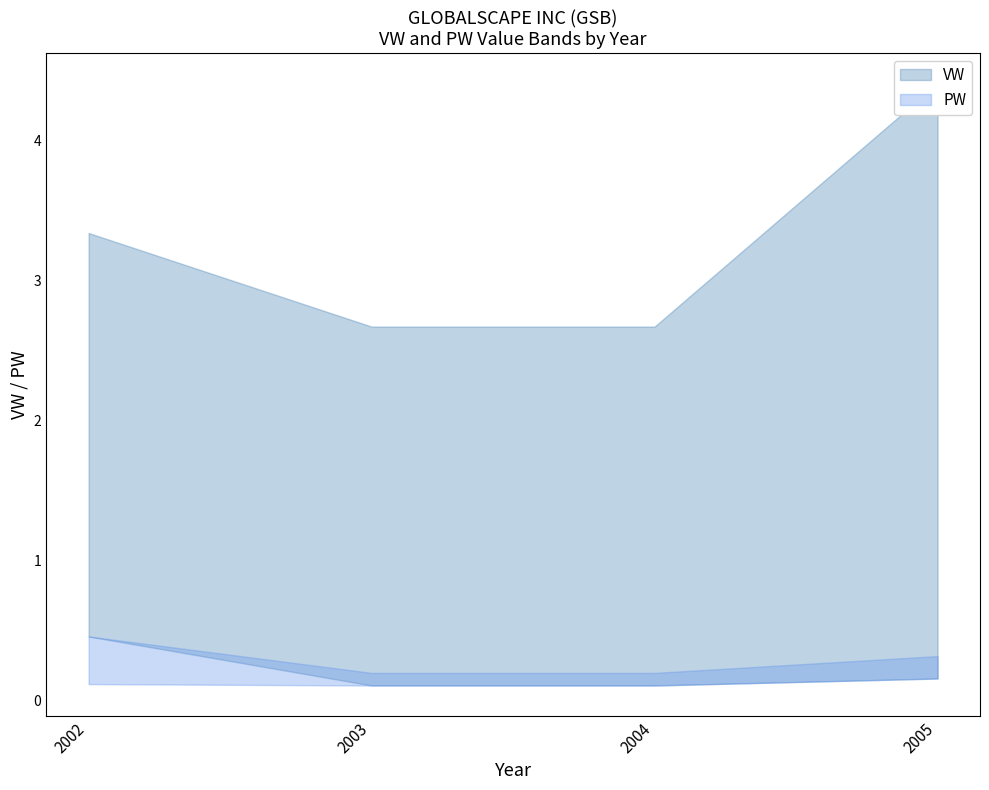

True or false: VW_upper has a value of 2.7 at 2004.

True